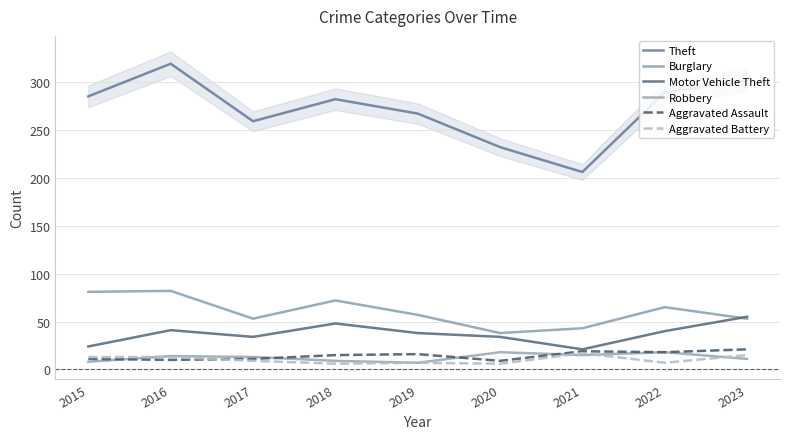

Reading left to right, what are all the values shown in this chart?

Theft: 285	319	259	282	267	232	206	289	302
Burglary: 81	82	53	72	57	38	43	65	53
Motor Vehicle Theft: 24	41	34	48	38	34	21	40	55
Robbery: 8	14	13	9	7	18	15	18	11
Aggravated Assault: 11	10	11	15	16	9	19	18	21
Aggravated Battery: 13	13	9	6	7	6	17	7	15